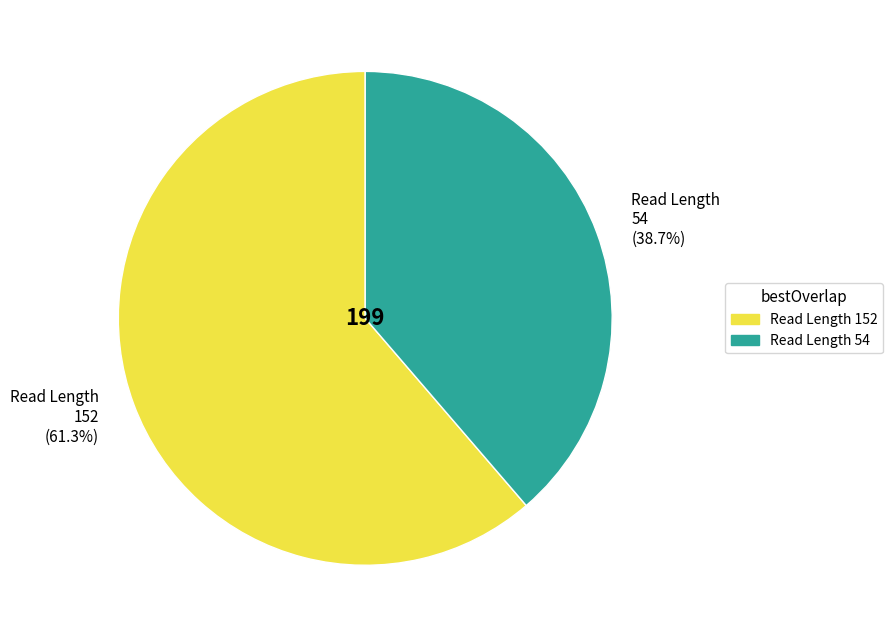

Which slice is the smallest?

Read Length 54 (38.7%)